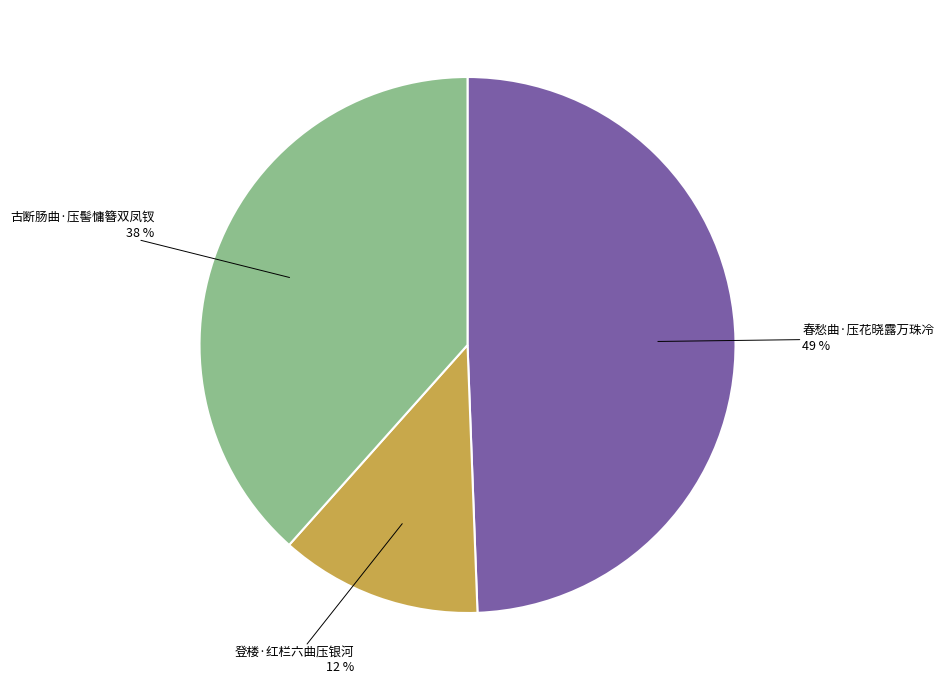

Count the number of slices in the pie.

3